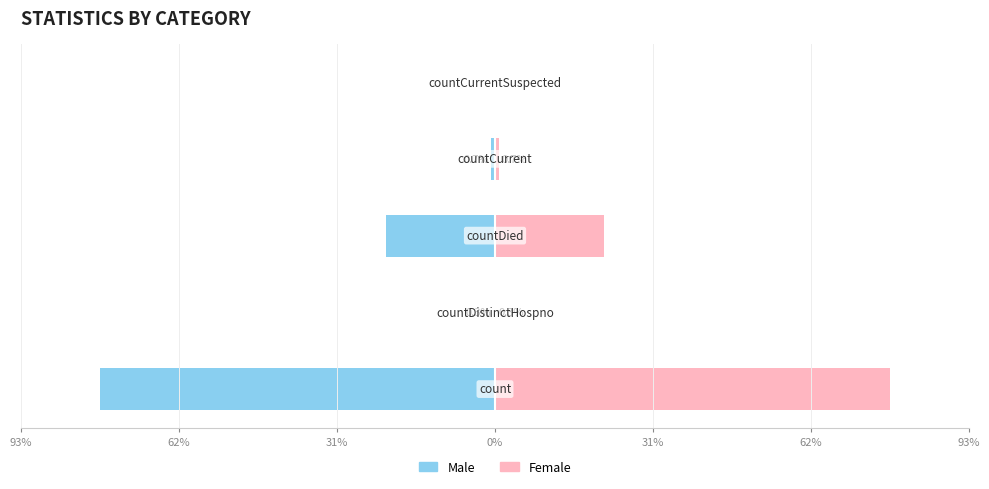

Rank the series at 31% from highest to lowest value.

Female, Male